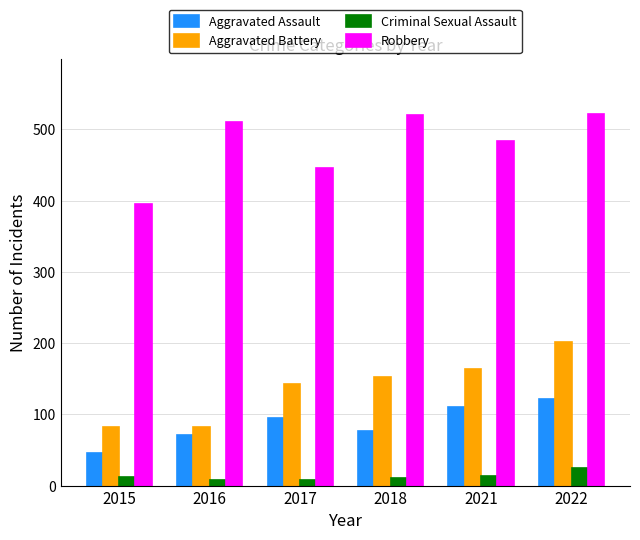

What is the difference between the highest and lowest values at 2017?

438